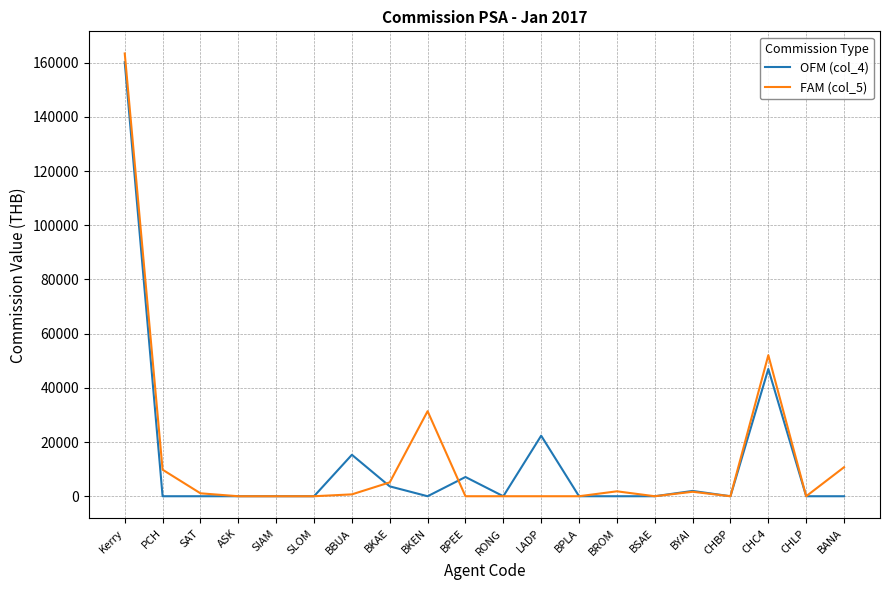

Which series has the widest spread of values?

FAM (col_5)